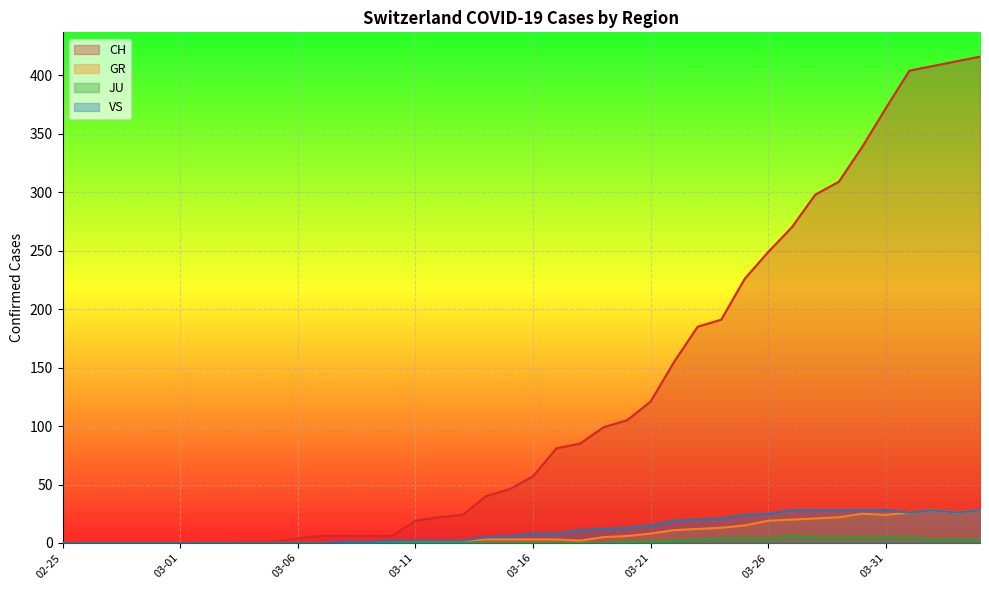

At which label is GR closest to 14?

2020-03-24